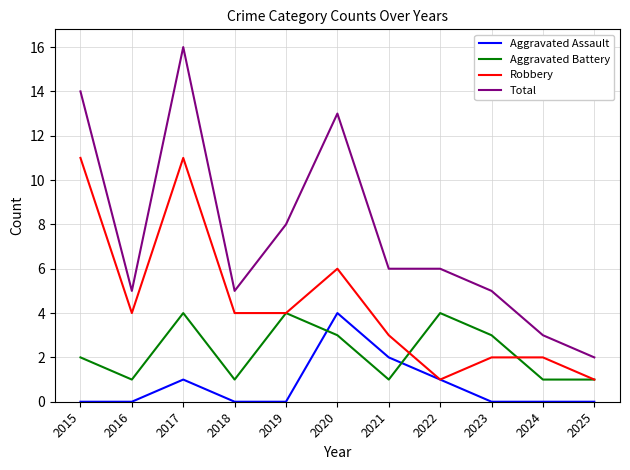

Is it true that Total equals 8 at 2022?

False